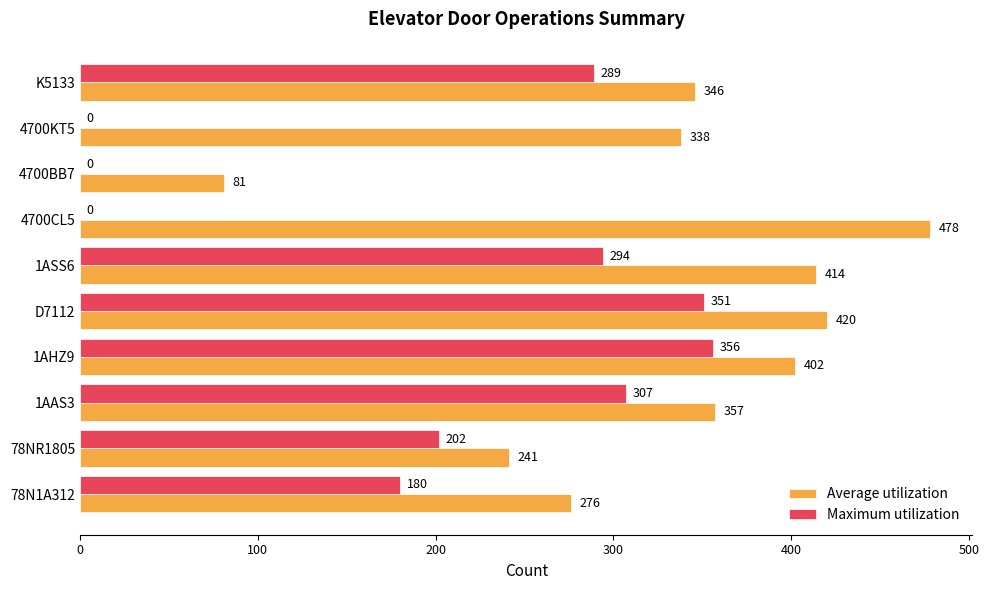

What is the maximum value shown in the chart?

478